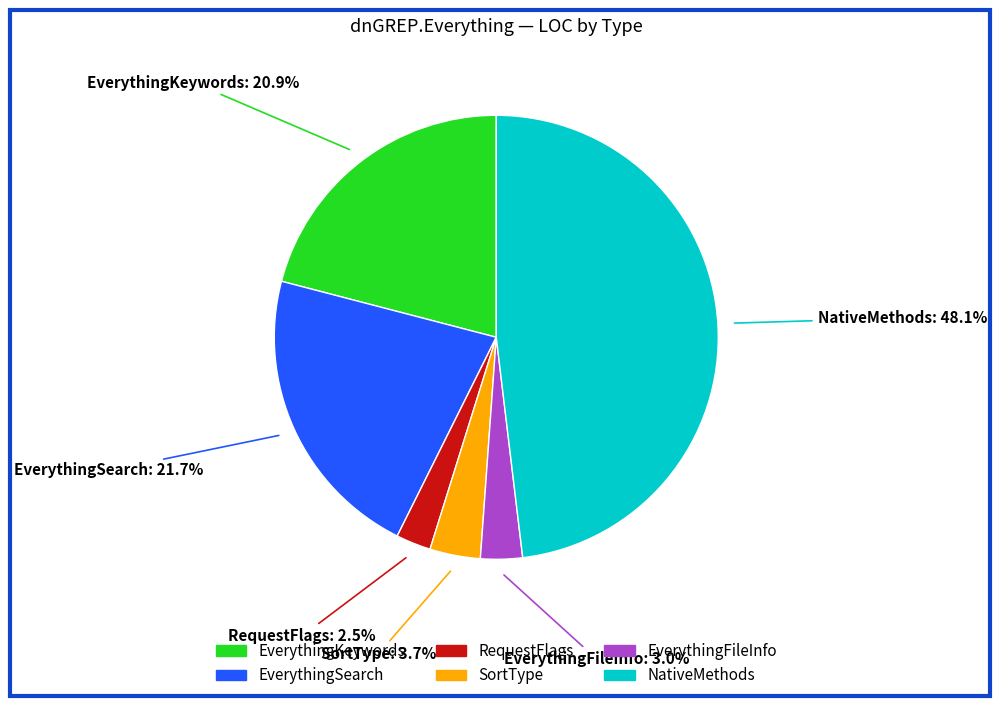

Which slice is the smallest?

RequestFlags